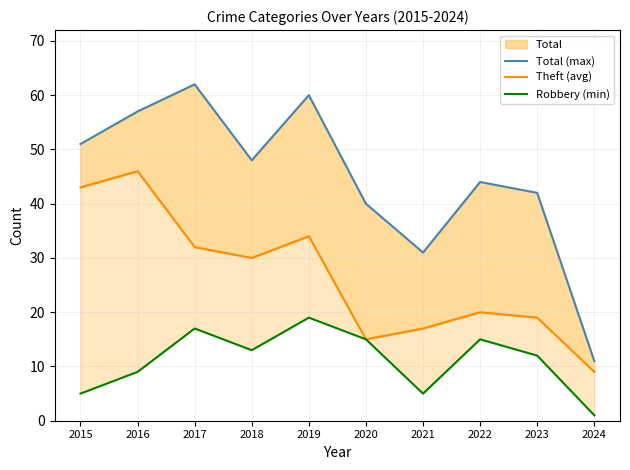

How many lines are shown in the chart?

3